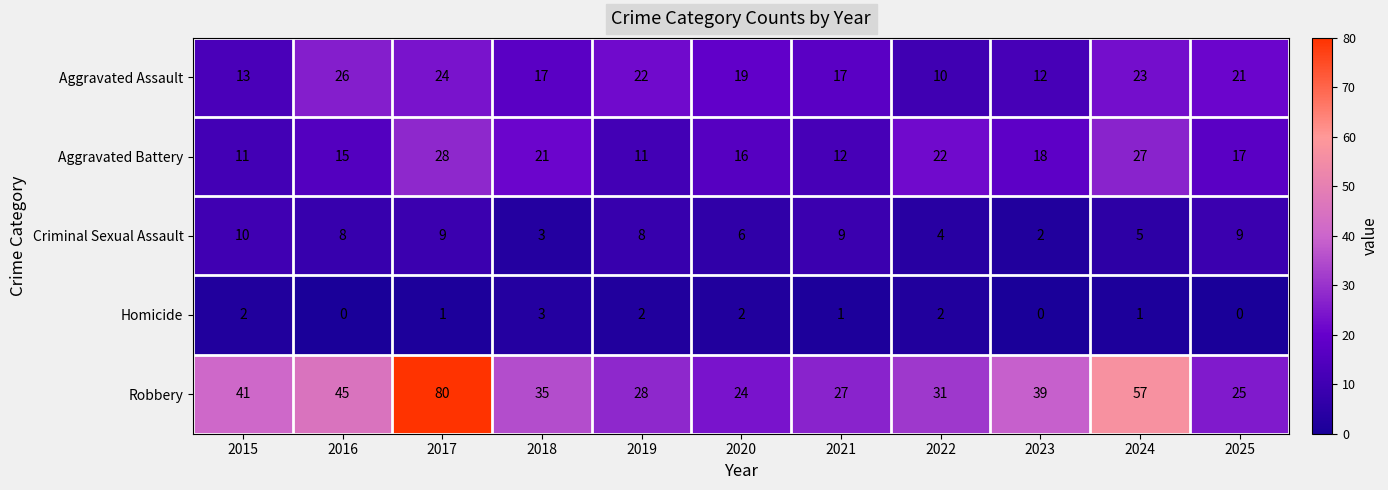

The Robbery series shows 68 at 2016. True or false?

False